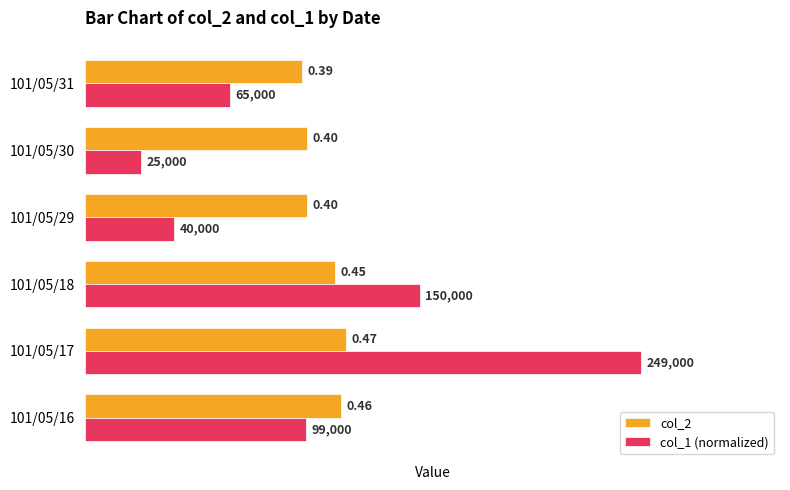

Is the value of col_2 at 101/05/29 greater than the value of col_1 (normalized) at 101/05/18?

No